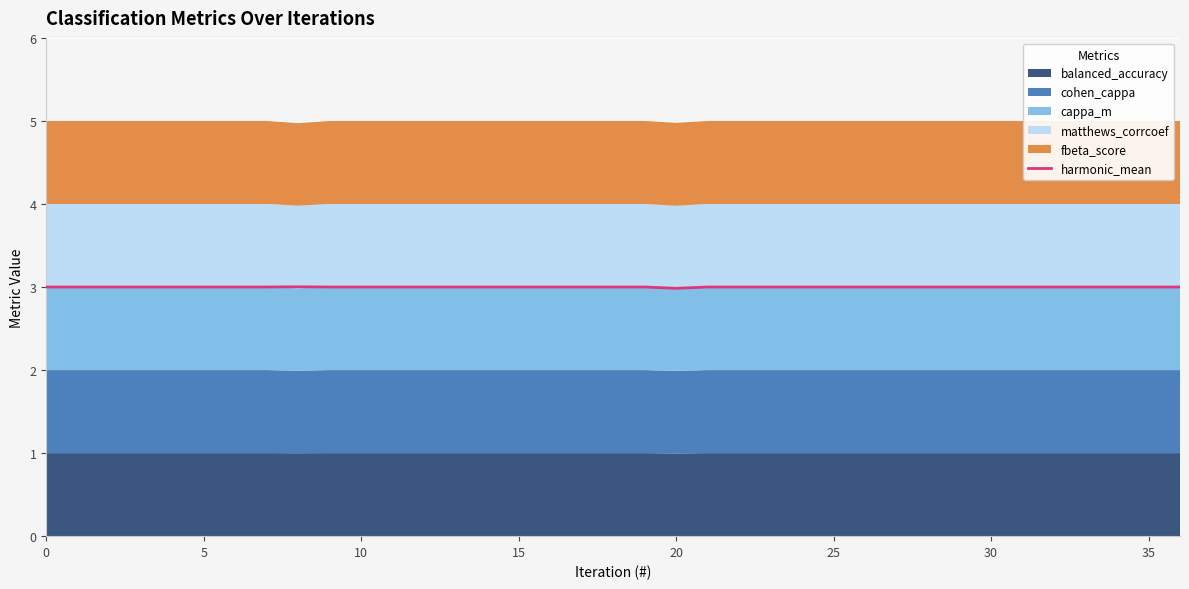

What is the lowest value of the harmonic_mean series?

3.0